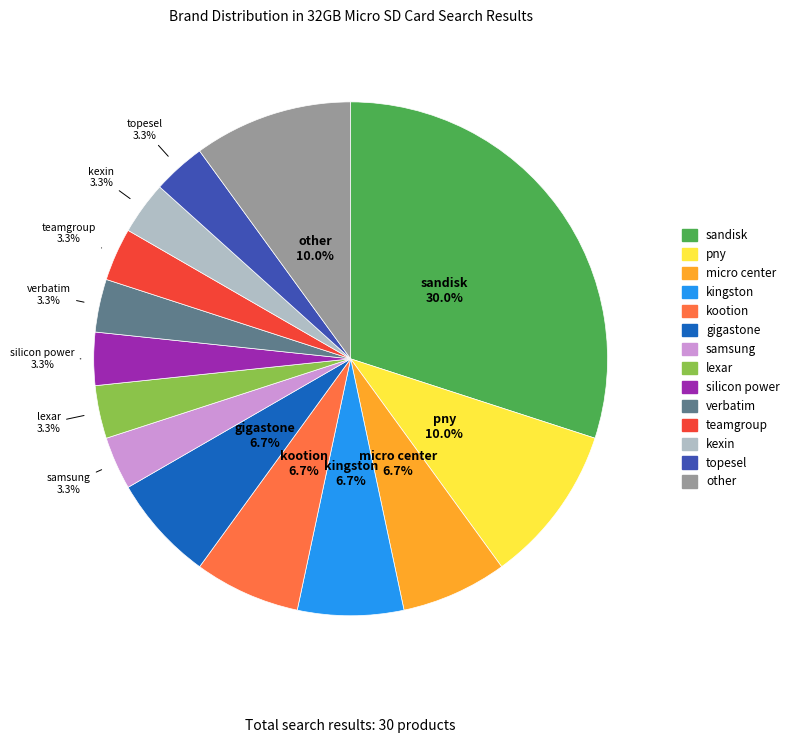

The gigastone slice represents 1% of the pie. True or false?

False